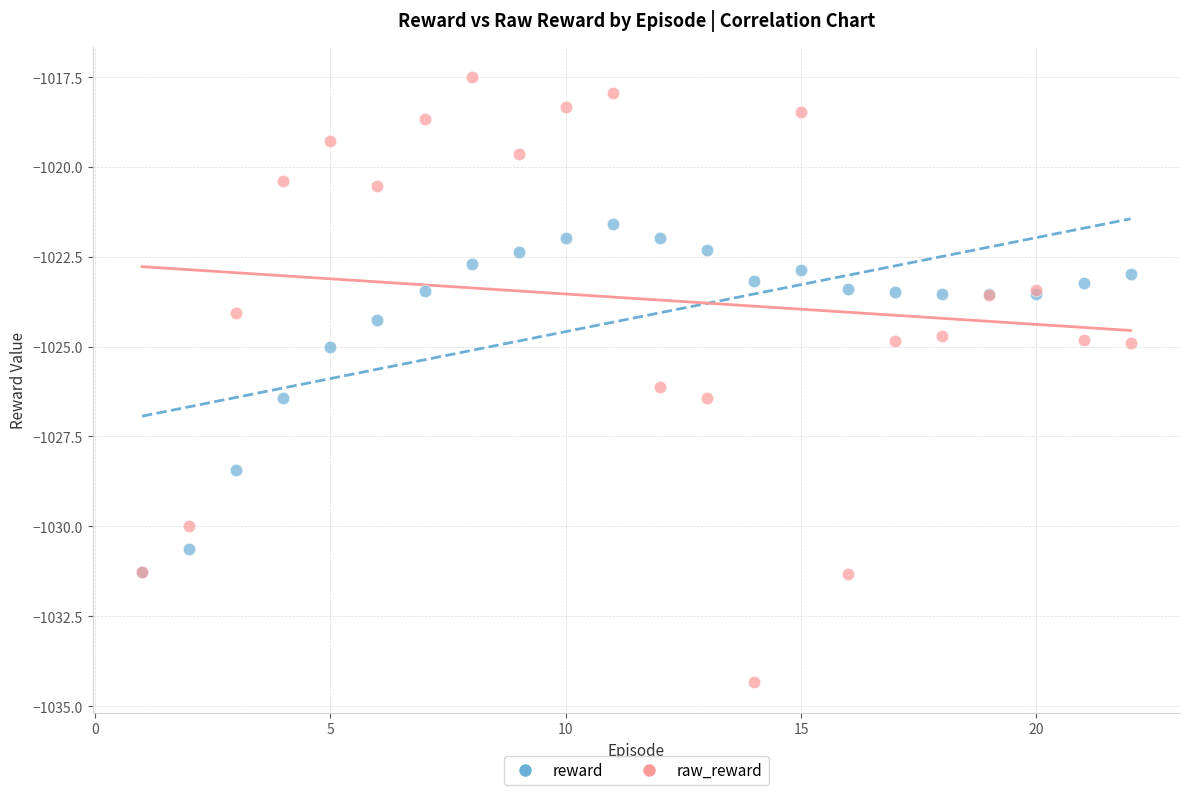

What are all the series names shown in the legend?

reward, raw_reward